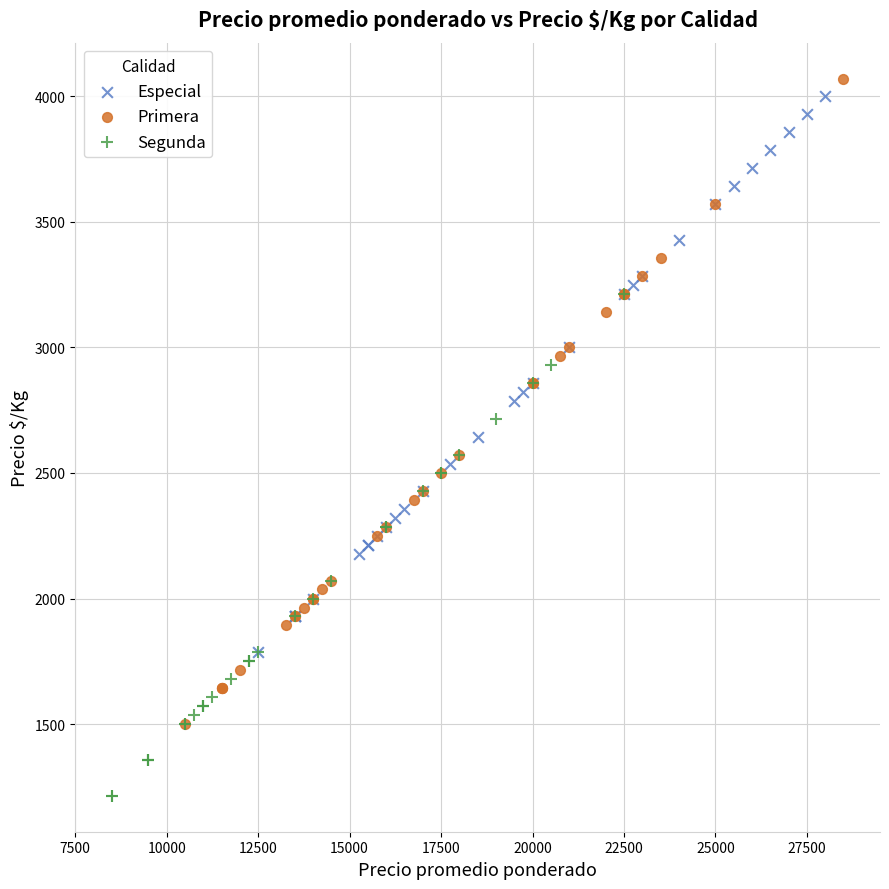

Which series has the largest Y range (max minus min)?

Primera